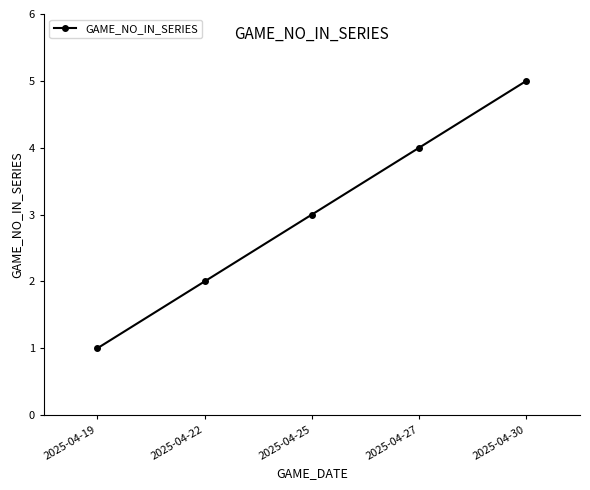

Is this an area chart (filled region under the line)?

No